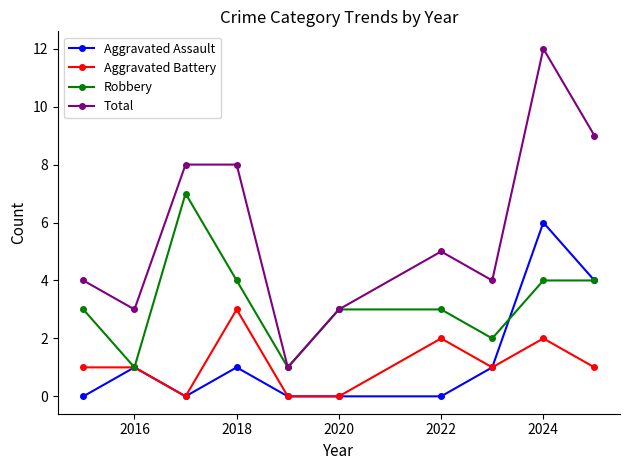

Which series has the largest total across all categories?

Total